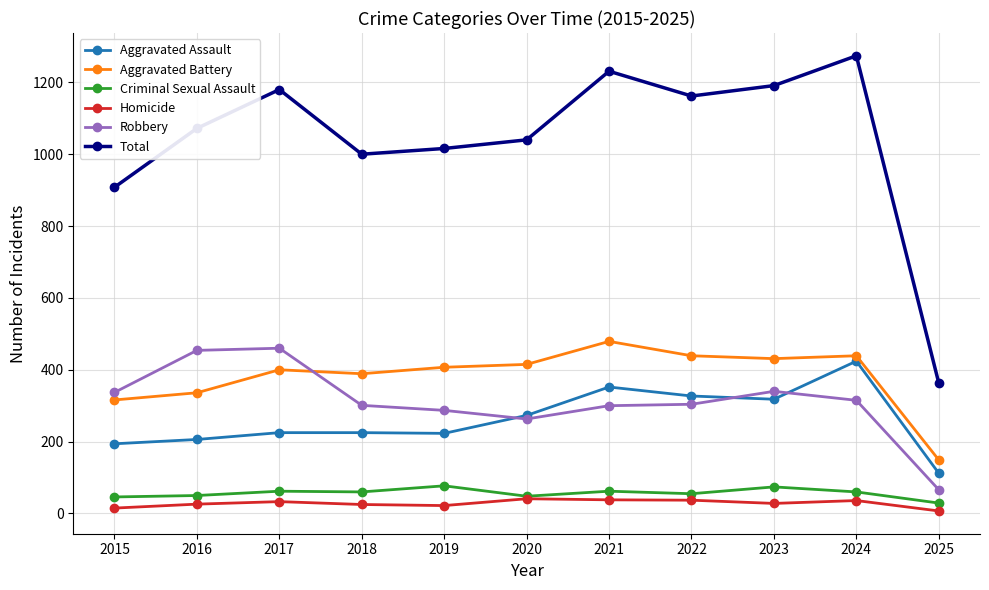

Which series has the widest spread of values?

Total